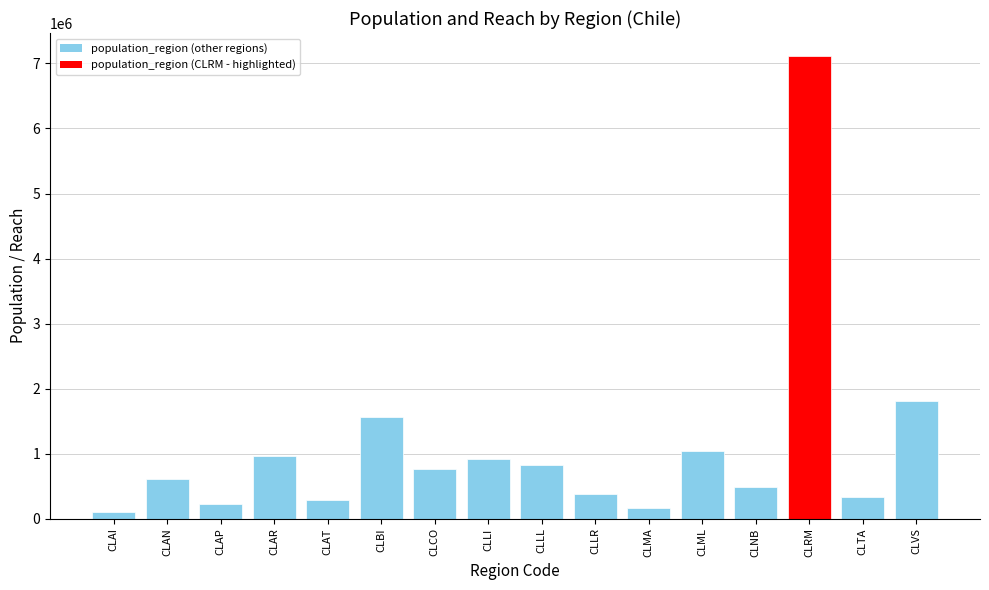

Which label corresponds to the smallest value in the chart?

CLAI